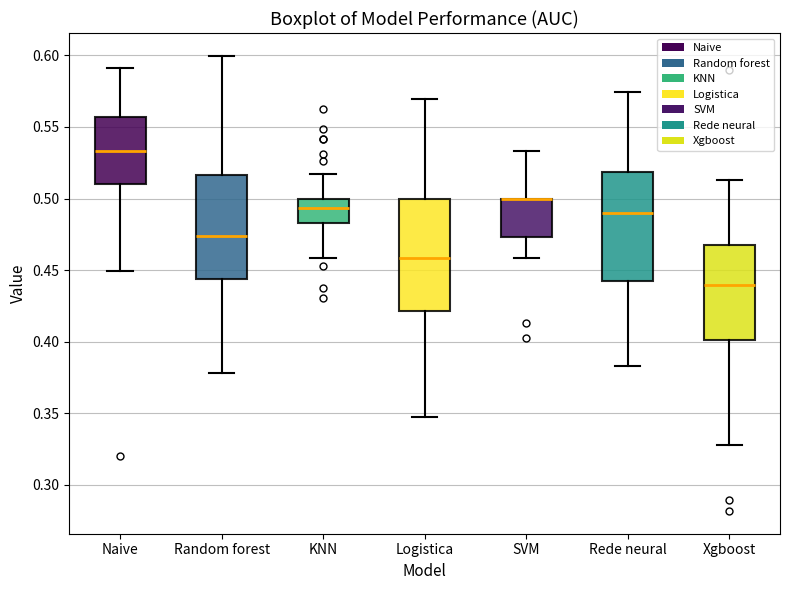

Reading left to right, transcribe this box plot: for each box, give where its median line is, the range the box spans, and where its two whiskers end, as read against the y-axis. The values are not printed on the chart, so give them approximately, as read against the axis.

Naive: median 0.535, box 0.510 to 0.555, whiskers 0.450 to 0.590
Random forest: median 0.475, box 0.445 to 0.515, whiskers 0.380 to 0.600
KNN: median 0.495, box 0.485 to 0.500, whiskers 0.460 to 0.515
Logistica: median 0.460, box 0.420 to 0.500, whiskers 0.345 to 0.570
SVM: median 0.500 (drawn on the box's upper edge), box 0.475 to 0.500, whiskers 0.460 to 0.535
Rede neural: median 0.490, box 0.445 to 0.520, whiskers 0.385 to 0.575
Xgboost: median 0.440, box 0.400 to 0.470, whiskers 0.330 to 0.515